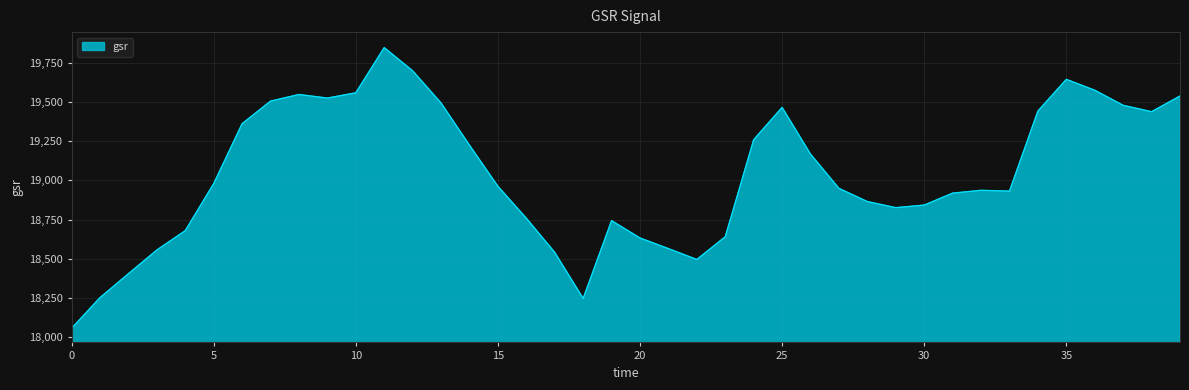

What is the difference between the maximum and minimum values?

1797.6